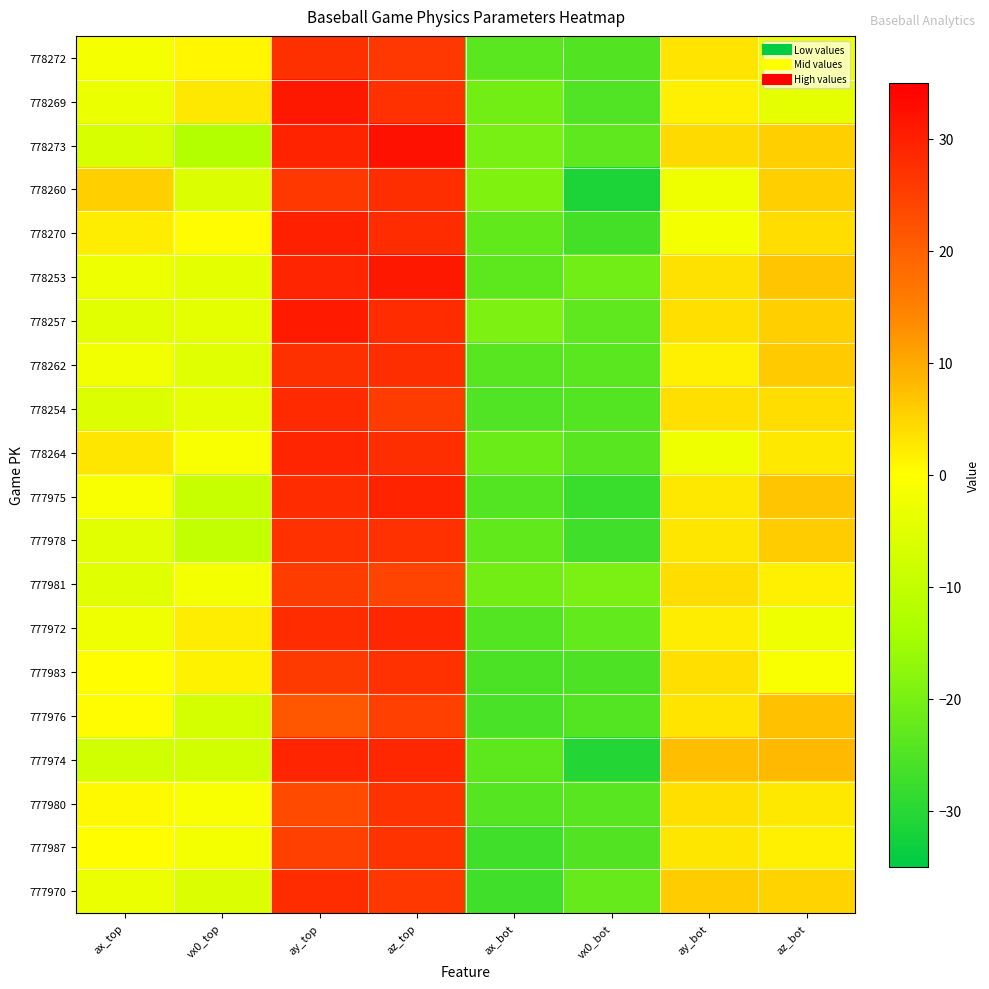

Between ay_bot and vx0_bot, which is larger?

ay_bot